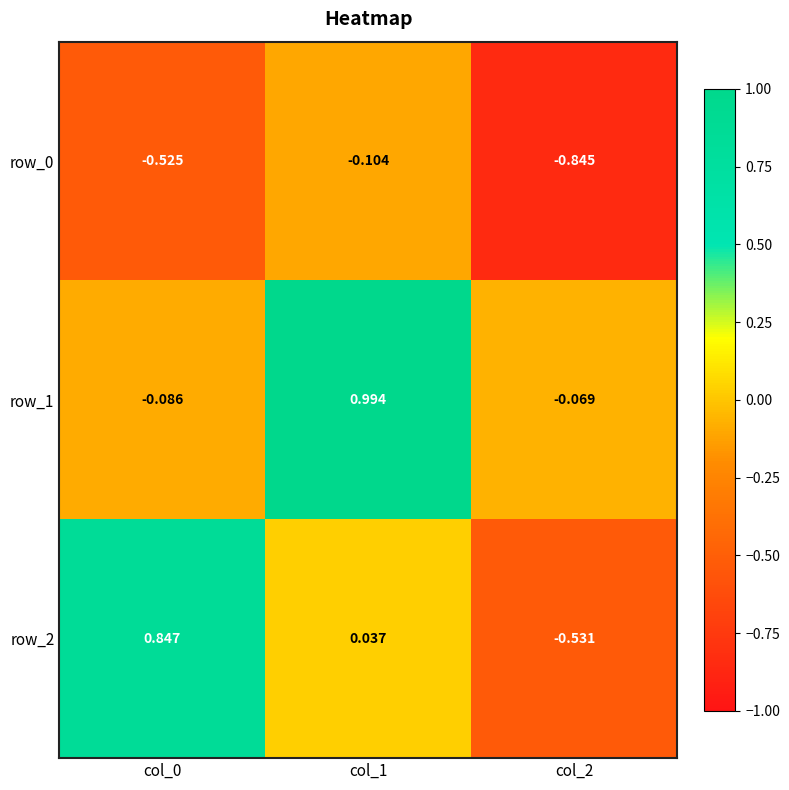

Is the value of row_2 at col_1 greater than the value of row_1 at col_2?

Yes